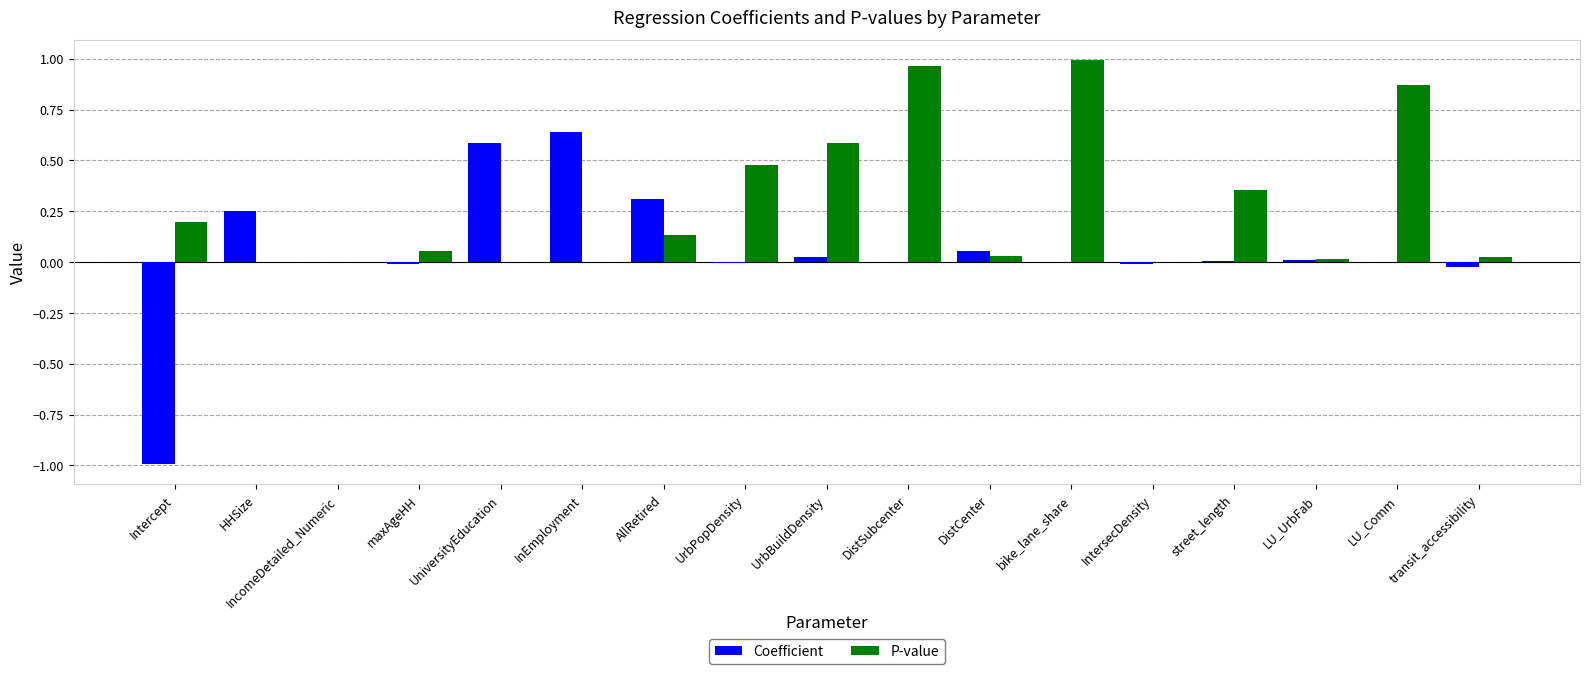

The Coefficient series shows 0.2 at HHSize. True or false?

True